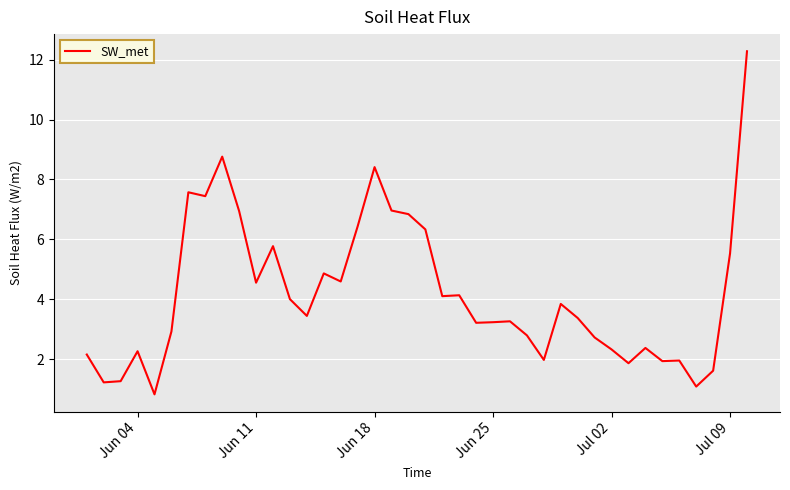

What is the difference between the maximum and minimum values?

11.5